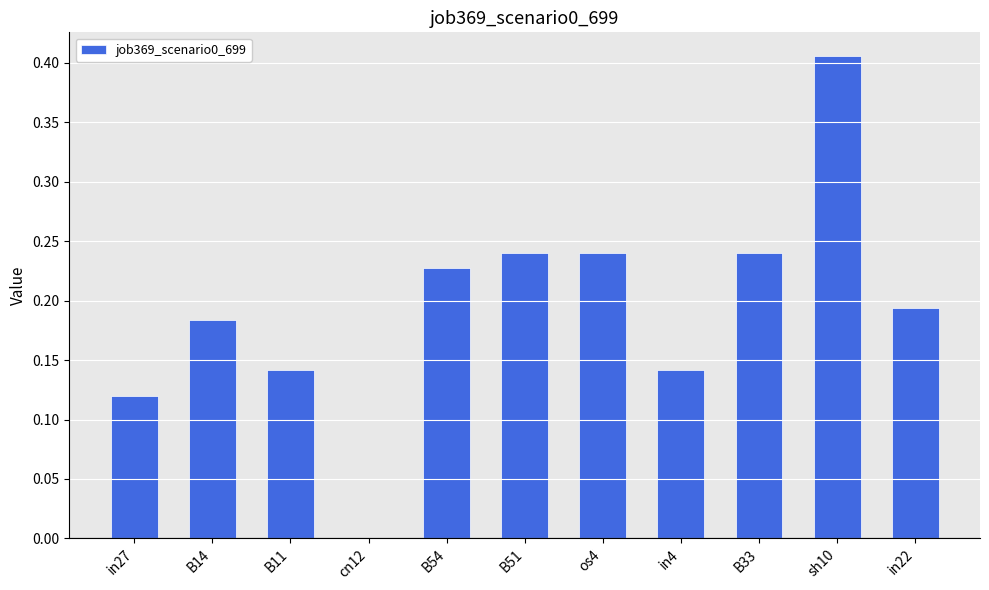

What is the sum of all values?

2.1